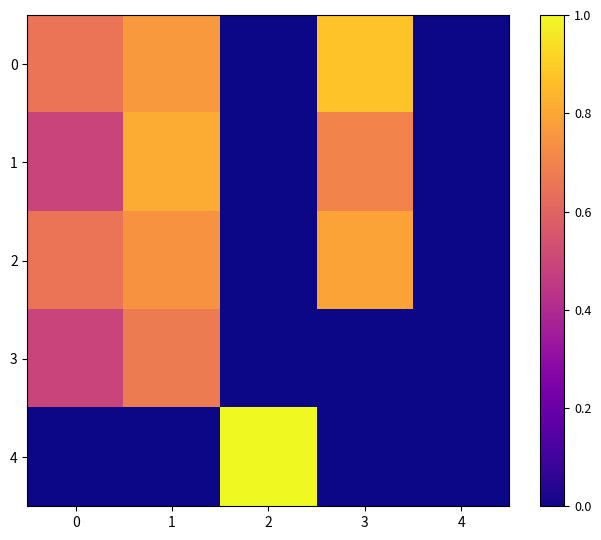

Reading right to left, transcribe all the data shown in this chart.

0: 4=0.0	3=0.9	2=0.0	1=0.8	0=0.7
1: 4=0.0	3=0.7	2=0.0	1=0.8	0=0.5
2: 4=0.0	3=0.8	2=0.0	1=0.7	0=0.7
3: 4=0.0	3=0.0	2=0.0	1=0.7	0=0.5
4: 4=0.0	3=0.0	2=1.0	1=0.0	0=0.0